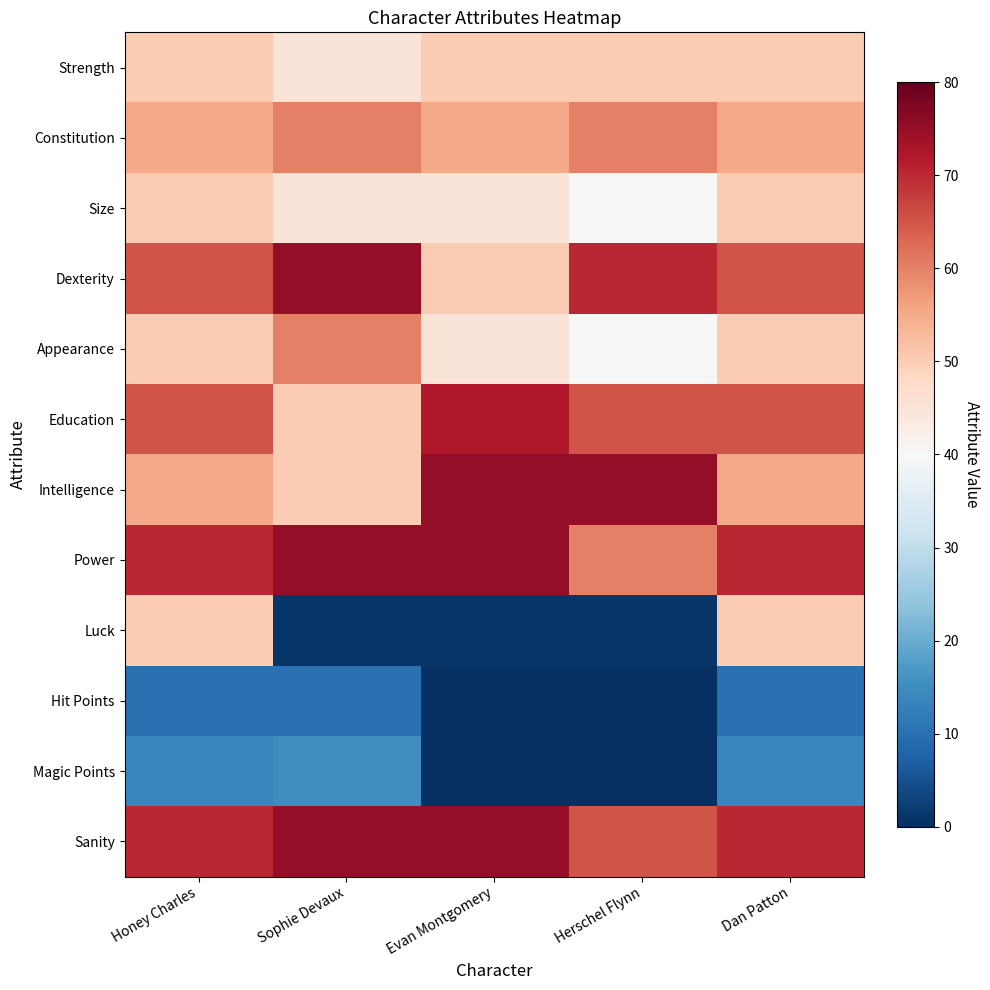

At which category is the sum across all series the highest?

Honey Charles